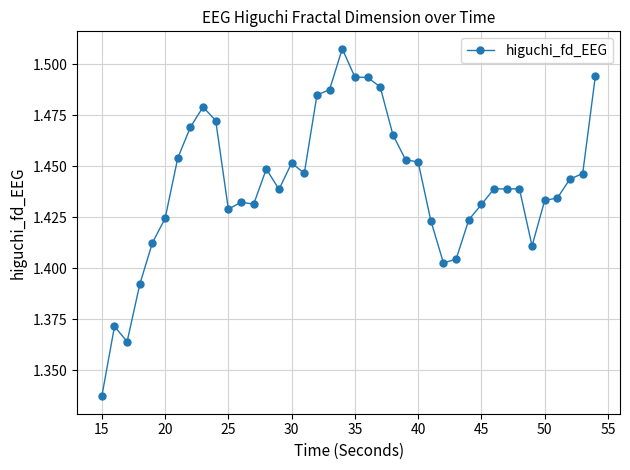

How many values are between 1 and 2?

40